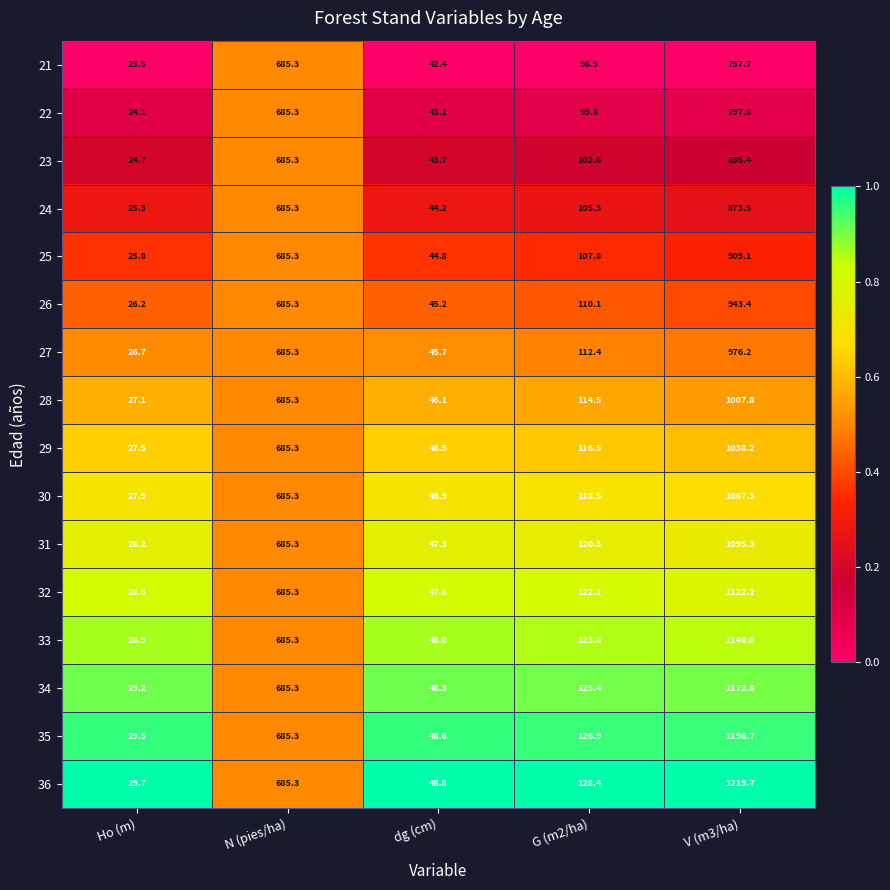

What is the greatest value displayed?

1219.7